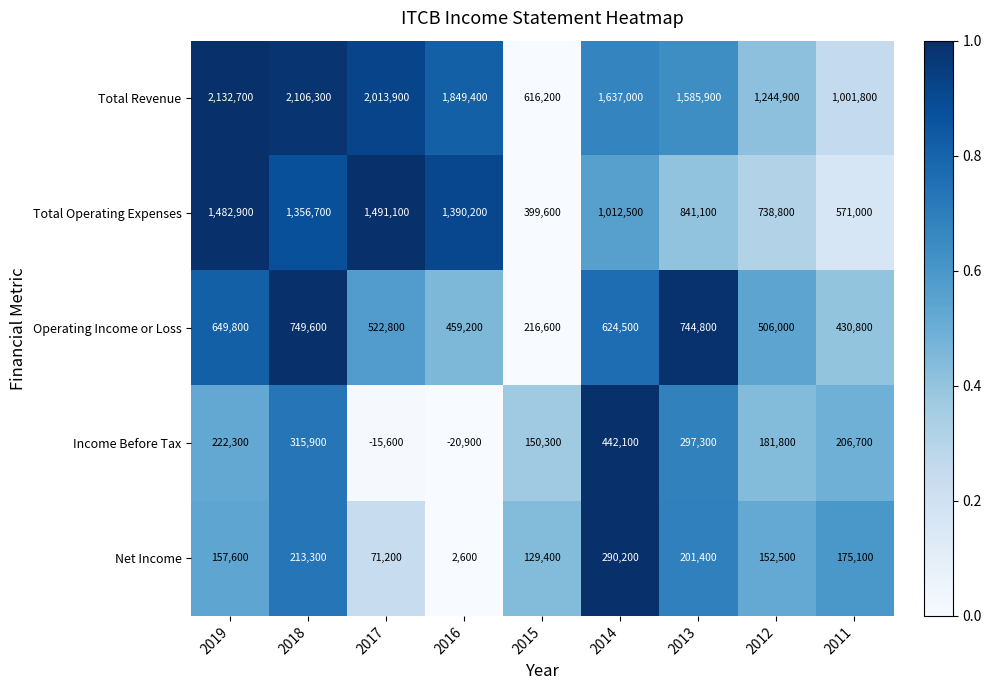

Which series has the largest total across all categories?

Total Revenue